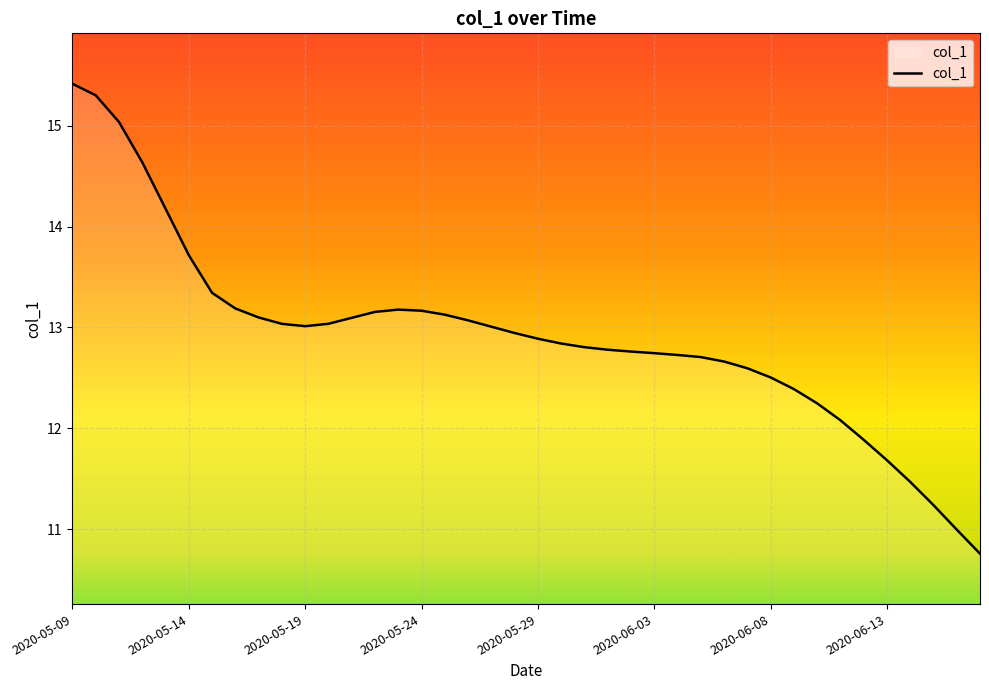

What is the greatest value displayed?

15.4